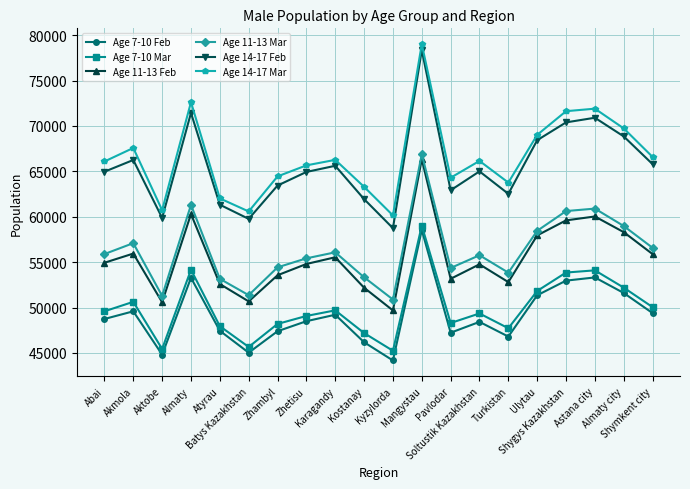

The value of Age 11-13 Mar at Almaty is 83679. True or false?

False